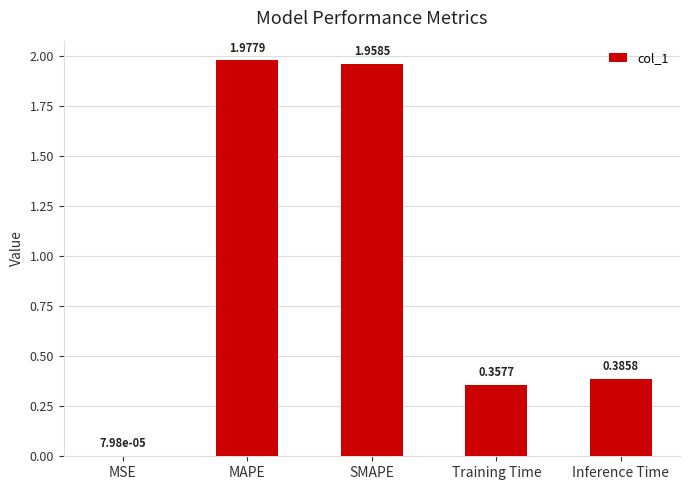

What is the sum of all values?

4.7